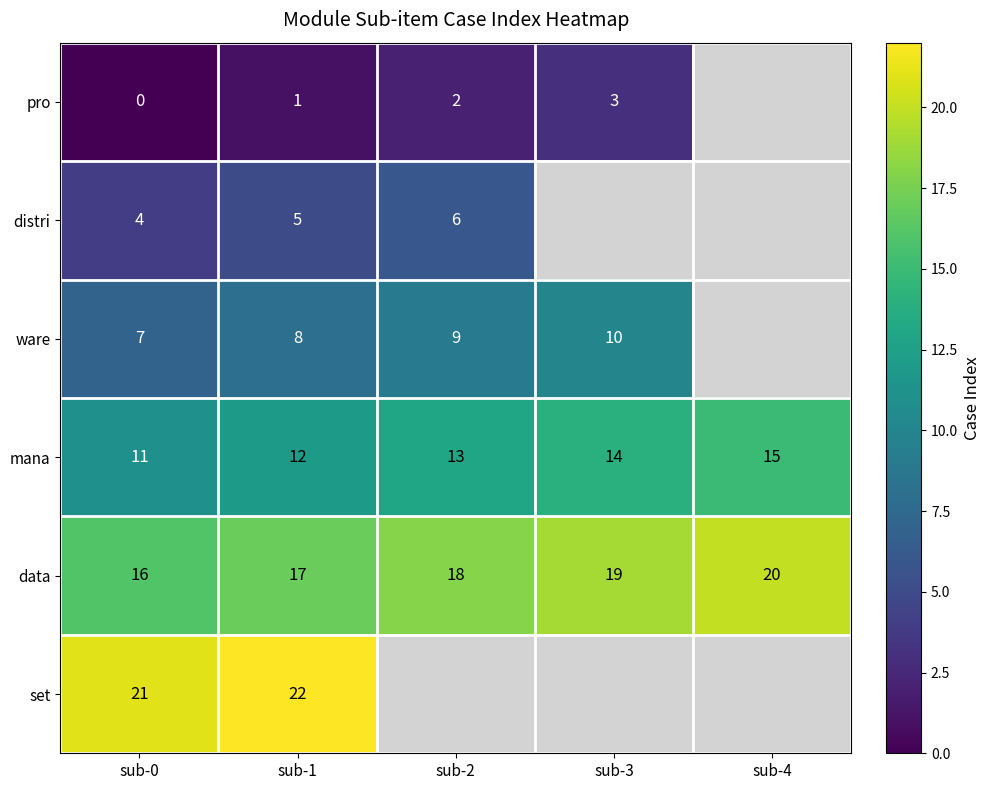

What is the spread (max minus min) of values at sub-1?

21